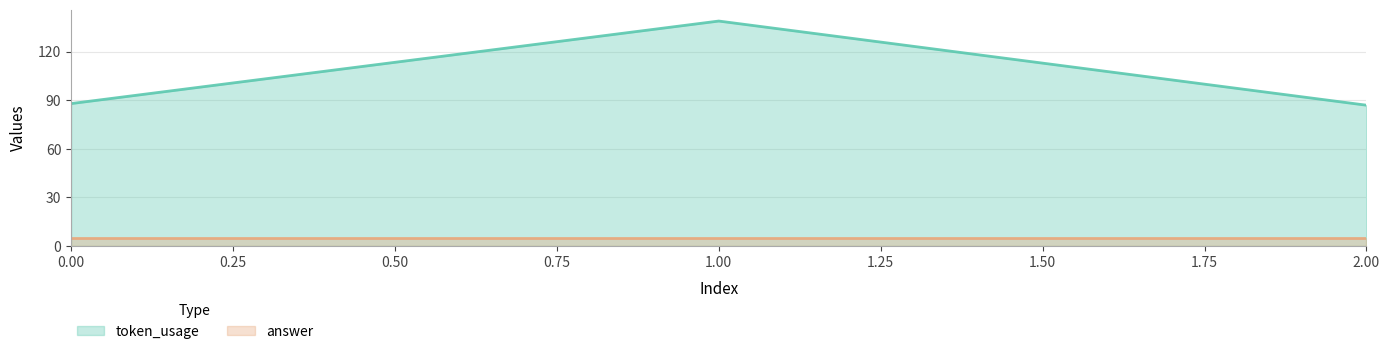

Rank the series at 1.00 from lowest to highest value.

answer, token_usage